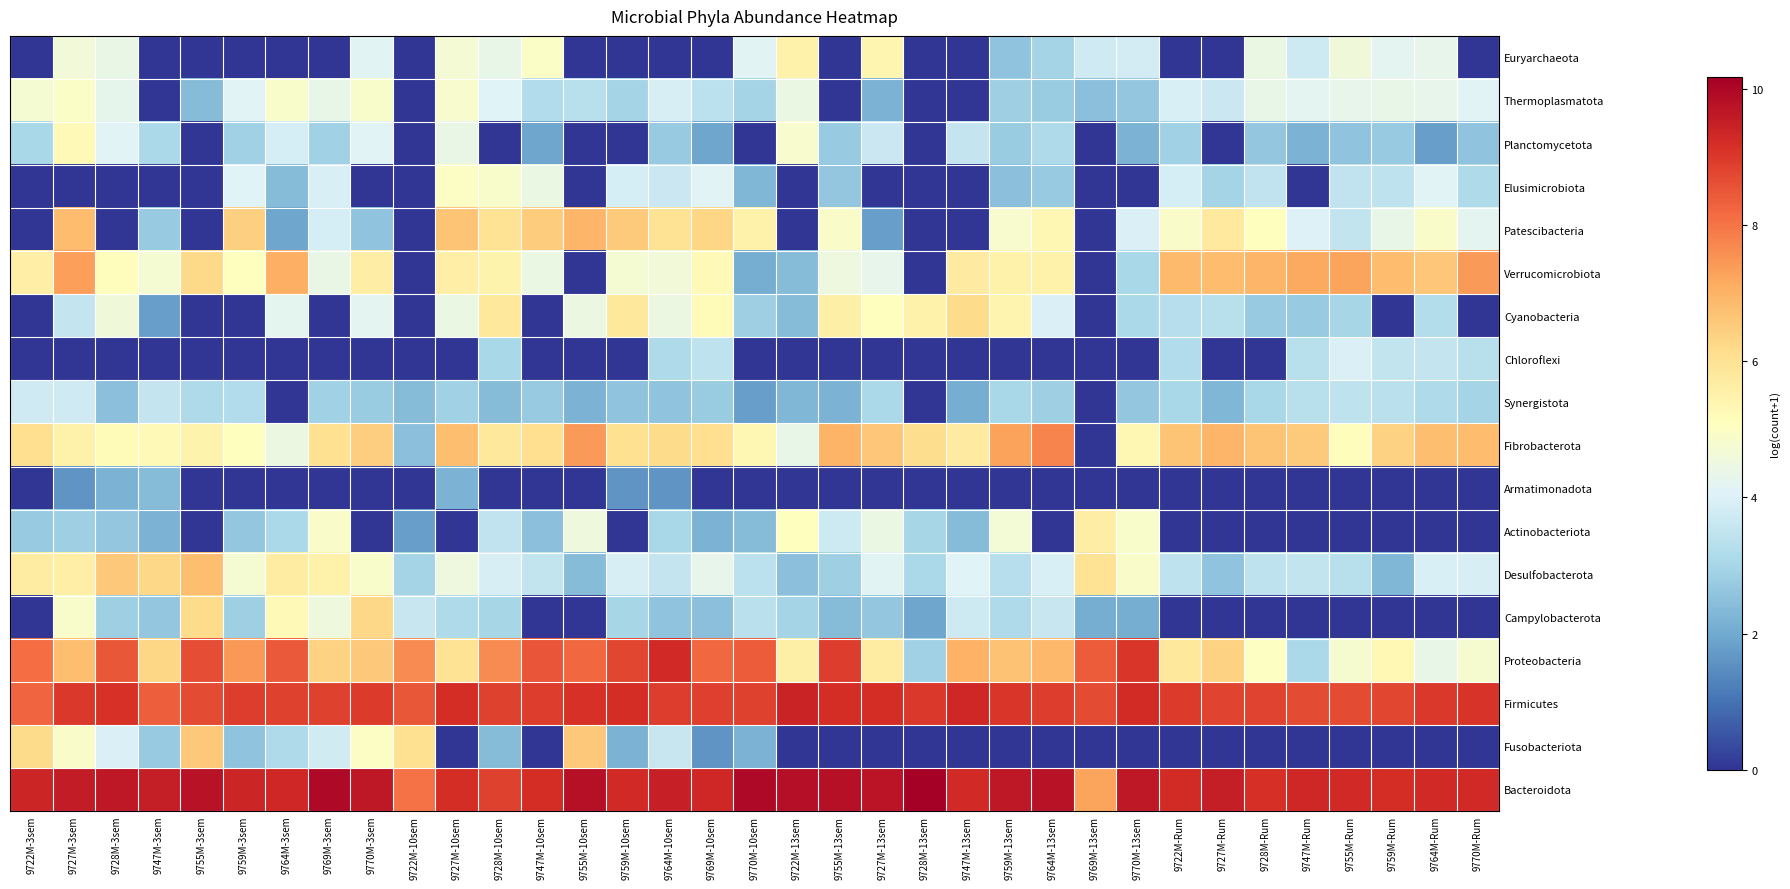

Reading left to right, what are all the values shown in this chart?

Euryarchaeota: 9722M-3sem=0.0	9727M-3sem=4.6	9728M-3sem=4.4	9747M-3sem=0.0	9755M-3sem=0.0	9759M-3sem=0.0	9764M-3sem=0.0	9769M-3sem=0.0	9770M-3sem=4.2	9722M-10sem=0.0	9727M-10sem=4.7	9728M-10sem=4.3	9747M-10sem=4.9	9755M-10sem=0.0	9759M-10sem=0.0	9764M-10sem=0.0	9769M-10sem=0.0	9770M-10sem=4.1	9722M-13sem=5.5	9755M-13sem=0.0	9727M-13sem=5.4	9728M-13sem=0.0	9747M-13sem=0.0	9759M-13sem=2.6	9764M-13sem=2.9	9769M-13sem=3.7	9770M-13sem=3.8	9722M-Rum=0.0	9727M-Rum=0.0	9728M-Rum=4.4	9747M-Rum=3.7	9755M-Rum=4.6	9759M-Rum=4.2	9764M-Rum=4.3	9770M-Rum=0.0
Thermoplasmatota: 9722M-3sem=4.8	9727M-3sem=4.9	9728M-3sem=4.3	9747M-3sem=0.0	9755M-3sem=2.4	9759M-3sem=4.1	9764M-3sem=4.9	9769M-3sem=4.3	9770M-3sem=4.9	9722M-10sem=0.0	9727M-10sem=4.8	9728M-10sem=4.1	9747M-10sem=3.2	9755M-10sem=3.3	9759M-10sem=2.9	9764M-10sem=3.9	9769M-10sem=3.4	9770M-10sem=2.9	9722M-13sem=4.4	9755M-13sem=0.0	9727M-13sem=2.2	9728M-13sem=0.0	9747M-13sem=0.0	9759M-13sem=2.8	9764M-13sem=2.8	9769M-13sem=2.5	9770M-13sem=2.6	9722M-Rum=4.0	9727M-Rum=3.7	9728M-Rum=4.3	9747M-Rum=4.2	9755M-Rum=4.3	9759M-Rum=4.4	9764M-Rum=4.3	9770M-Rum=4.1
Planctomycetota: 9722M-3sem=3.0	9727M-3sem=5.3	9728M-3sem=4.1	9747M-3sem=3.1	9755M-3sem=0.0	9759M-3sem=2.9	9764M-3sem=3.9	9769M-3sem=2.9	9770M-3sem=4.1	9722M-10sem=0.0	9727M-10sem=4.4	9728M-10sem=0.0	9747M-10sem=1.9	9755M-10sem=0.0	9759M-10sem=0.0	9764M-10sem=2.7	9769M-10sem=1.9	9770M-10sem=0.0	9722M-13sem=4.8	9755M-13sem=2.7	9727M-13sem=3.7	9728M-13sem=0.0	9747M-13sem=3.6	9759M-13sem=2.8	9764M-13sem=3.1	9769M-13sem=0.0	9770M-13sem=2.2	9722M-Rum=2.9	9727M-Rum=0.0	9728M-Rum=2.6	9747M-Rum=2.2	9755M-Rum=2.6	9759M-Rum=2.7	9764M-Rum=1.8	9770M-Rum=2.6
Elusimicrobiota: 9722M-3sem=0.0	9727M-3sem=0.0	9728M-3sem=0.0	9747M-3sem=0.0	9755M-3sem=0.0	9759M-3sem=4.1	9764M-3sem=2.4	9769M-3sem=4.0	9770M-3sem=0.0	9722M-10sem=0.0	9727M-10sem=5.0	9728M-10sem=4.9	9747M-10sem=4.4	9755M-10sem=0.0	9759M-10sem=3.9	9764M-10sem=3.7	9769M-10sem=4.1	9770M-10sem=2.3	9722M-13sem=0.0	9755M-13sem=2.6	9727M-13sem=0.0	9728M-13sem=0.0	9747M-13sem=0.0	9759M-13sem=2.5	9764M-13sem=2.7	9769M-13sem=0.0	9770M-13sem=0.0	9722M-Rum=3.9	9727M-Rum=2.9	9728M-Rum=3.5	9747M-Rum=0.0	9755M-Rum=3.5	9759M-Rum=3.4	9764M-Rum=4.1	9770M-Rum=3.1
Patescibacteria: 9722M-3sem=0.0	9727M-3sem=6.8	9728M-3sem=0.0	9747M-3sem=2.7	9755M-3sem=0.0	9759M-3sem=6.4	9764M-3sem=1.9	9769M-3sem=3.9	9770M-3sem=2.6	9722M-10sem=0.0	9727M-10sem=6.6	9728M-10sem=6.0	9747M-10sem=6.5	9755M-10sem=6.9	9759M-10sem=6.5	9764M-10sem=6.0	9769M-10sem=6.3	9770M-10sem=5.5	9722M-13sem=0.0	9755M-13sem=4.9	9727M-13sem=1.8	9728M-13sem=0.0	9747M-13sem=0.0	9759M-13sem=4.8	9764M-13sem=5.3	9769M-13sem=0.0	9770M-13sem=4.0	9722M-Rum=4.9	9727M-Rum=5.8	9728M-Rum=5.1	9747M-Rum=4.0	9755M-Rum=3.5	9759M-Rum=4.4	9764M-Rum=4.9	9770M-Rum=4.2
Verrucomicrobiota: 9722M-3sem=5.6	9727M-3sem=7.3	9728M-3sem=5.2	9747M-3sem=4.7	9755M-3sem=6.2	9759M-3sem=5.1	9764M-3sem=7.1	9769M-3sem=4.4	9770M-3sem=5.7	9722M-10sem=0.0	9727M-10sem=5.6	9728M-10sem=5.5	9747M-10sem=4.4	9755M-10sem=0.0	9759M-10sem=4.7	9764M-10sem=4.6	9769M-10sem=5.3	9770M-10sem=2.1	9722M-13sem=2.4	9755M-13sem=4.5	9727M-13sem=4.3	9728M-13sem=0.0	9747M-13sem=5.7	9759M-13sem=5.5	9764M-13sem=5.5	9769M-13sem=0.0	9770M-13sem=3.0	9722M-Rum=6.8	9727M-Rum=6.8	9728M-Rum=6.9	9747M-Rum=7.2	9755M-Rum=7.3	9759M-Rum=6.8	9764M-Rum=6.6	9770M-Rum=7.4
Cyanobacteria: 9722M-3sem=0.0	9727M-3sem=3.6	9728M-3sem=4.6	9747M-3sem=1.8	9755M-3sem=0.0	9759M-3sem=0.0	9764M-3sem=4.2	9769M-3sem=0.0	9770M-3sem=4.2	9722M-10sem=0.0	9727M-10sem=4.4	9728M-10sem=5.8	9747M-10sem=0.0	9755M-10sem=4.5	9759M-10sem=5.8	9764M-10sem=4.5	9769M-10sem=5.2	9770M-10sem=2.8	9722M-13sem=2.4	9755M-13sem=5.6	9727M-13sem=5.1	9728M-13sem=5.5	9747M-13sem=6.2	9759M-13sem=5.4	9764M-13sem=4.0	9769M-13sem=0.0	9770M-13sem=3.1	9722M-Rum=3.3	9727M-Rum=3.3	9728M-Rum=2.7	9747M-Rum=2.7	9755M-Rum=3.0	9759M-Rum=0.0	9764M-Rum=3.2	9770M-Rum=0.0
Chloroflexi: 9722M-3sem=0.0	9727M-3sem=0.0	9728M-3sem=0.0	9747M-3sem=0.0	9755M-3sem=0.0	9759M-3sem=0.0	9764M-3sem=0.0	9769M-3sem=0.0	9770M-3sem=0.0	9722M-10sem=0.0	9727M-10sem=0.0	9728M-10sem=3.0	9747M-10sem=0.0	9755M-10sem=0.0	9759M-10sem=0.0	9764M-10sem=3.1	9769M-10sem=3.4	9770M-10sem=0.0	9722M-13sem=0.0	9755M-13sem=0.0	9727M-13sem=0.0	9728M-13sem=0.0	9747M-13sem=0.0	9759M-13sem=0.0	9764M-13sem=0.0	9769M-13sem=0.0	9770M-13sem=0.0	9722M-Rum=3.2	9727M-Rum=0.0	9728M-Rum=0.0	9747M-Rum=3.3	9755M-Rum=4.0	9759M-Rum=3.5	9764M-Rum=3.6	9770M-Rum=3.3
Synergistota: 9722M-3sem=3.7	9727M-3sem=3.8	9728M-3sem=2.5	9747M-3sem=3.6	9755M-3sem=3.1	9759M-3sem=3.2	9764M-3sem=0.0	9769M-3sem=2.9	9770M-3sem=2.8	9722M-10sem=2.4	9727M-10sem=2.9	9728M-10sem=2.4	9747M-10sem=2.7	9755M-10sem=2.2	9759M-10sem=2.6	9764M-10sem=2.6	9769M-10sem=2.8	9770M-10sem=1.8	9722M-13sem=2.3	9755M-13sem=2.2	9727M-13sem=3.1	9728M-13sem=0.0	9747M-13sem=2.1	9759M-13sem=3.0	9764M-13sem=2.8	9769M-13sem=0.0	9770M-13sem=2.6	9722M-Rum=3.0	9727M-Rum=2.3	9728M-Rum=3.0	9747M-Rum=3.3	9755M-Rum=3.4	9759M-Rum=3.4	9764M-Rum=3.1	9770M-Rum=2.9
Fibrobacterota: 9722M-3sem=6.1	9727M-3sem=5.5	9728M-3sem=5.2	9747M-3sem=5.3	9755M-3sem=5.5	9759M-3sem=5.1	9764M-3sem=4.5	9769M-3sem=6.1	9770M-3sem=6.5	9722M-10sem=2.5	9727M-10sem=6.8	9728M-10sem=5.8	9747M-10sem=6.1	9755M-10sem=7.4	9759M-10sem=6.1	9764M-10sem=6.2	9769M-10sem=6.1	9770M-10sem=5.3	9722M-13sem=4.3	9755M-13sem=7.0	9727M-13sem=6.6	9728M-13sem=6.1	9747M-13sem=5.8	9759M-13sem=7.3	9764M-13sem=7.8	9769M-13sem=0.0	9770M-13sem=5.3	9722M-Rum=6.7	9727M-Rum=6.9	9728M-Rum=6.7	9747M-Rum=6.6	9755M-Rum=5.1	9759M-Rum=6.4	9764M-Rum=6.8	9770M-Rum=6.8
Armatimonadota: 9722M-3sem=0.0	9727M-3sem=1.6	9728M-3sem=2.2	9747M-3sem=2.4	9755M-3sem=0.0	9759M-3sem=0.0	9764M-3sem=0.0	9769M-3sem=0.0	9770M-3sem=0.0	9722M-10sem=0.0	9727M-10sem=2.2	9728M-10sem=0.0	9747M-10sem=0.0	9755M-10sem=0.0	9759M-10sem=1.6	9764M-10sem=1.6	9769M-10sem=0.0	9770M-10sem=0.0	9722M-13sem=0.0	9755M-13sem=0.0	9727M-13sem=0.0	9728M-13sem=0.0	9747M-13sem=0.0	9759M-13sem=0.0	9764M-13sem=0.0	9769M-13sem=0.0	9770M-13sem=0.0	9722M-Rum=0.0	9727M-Rum=0.0	9728M-Rum=0.0	9747M-Rum=0.0	9755M-Rum=0.0	9759M-Rum=0.0	9764M-Rum=0.0	9770M-Rum=0.0
Actinobacteriota: 9722M-3sem=2.7	9727M-3sem=2.8	9728M-3sem=2.6	9747M-3sem=2.2	9755M-3sem=0.0	9759M-3sem=2.6	9764M-3sem=3.1	9769M-3sem=4.9	9770M-3sem=0.0	9722M-10sem=1.8	9727M-10sem=0.0	9728M-10sem=3.5	9747M-10sem=2.5	9755M-10sem=4.6	9759M-10sem=0.0	9764M-10sem=3.0	9769M-10sem=2.2	9770M-10sem=2.4	9722M-13sem=5.1	9755M-13sem=3.7	9727M-13sem=4.4	9728M-13sem=3.0	9747M-13sem=2.4	9759M-13sem=4.7	9764M-13sem=0.0	9769M-13sem=5.7	9770M-13sem=4.9	9722M-Rum=0.0	9727M-Rum=0.0	9728M-Rum=0.0	9747M-Rum=0.0	9755M-Rum=0.0	9759M-Rum=0.0	9764M-Rum=0.0	9770M-Rum=0.0
Desulfobacterota: 9722M-3sem=5.7	9727M-3sem=5.6	9728M-3sem=6.6	9747M-3sem=6.2	9755M-3sem=6.8	9759M-3sem=4.7	9764M-3sem=5.7	9769M-3sem=5.5	9770M-3sem=4.9	9722M-10sem=2.9	9727M-10sem=4.5	9728M-10sem=3.9	9747M-10sem=3.5	9755M-10sem=2.4	9759M-10sem=3.9	9764M-10sem=3.6	9769M-10sem=4.3	9770M-10sem=3.4	9722M-13sem=2.5	9755M-13sem=2.8	9727M-13sem=4.2	9728M-13sem=3.1	9747M-13sem=4.1	9759M-13sem=3.3	9764M-13sem=4.0	9769M-13sem=6.0	9770M-13sem=4.9	9722M-Rum=3.4	9727M-Rum=2.6	9728M-Rum=3.4	9747M-Rum=3.5	9755M-Rum=3.3	9759M-Rum=2.3	9764M-Rum=4.0	9770M-Rum=3.9
Campylobacterota: 9722M-3sem=0.0	9727M-3sem=4.9	9728M-3sem=2.8	9747M-3sem=2.6	9755M-3sem=6.2	9759M-3sem=2.8	9764M-3sem=5.2	9769M-3sem=4.6	9770M-3sem=6.2	9722M-10sem=3.6	9727M-10sem=3.1	9728M-10sem=3.0	9747M-10sem=0.0	9755M-10sem=0.0	9759M-10sem=3.0	9764M-10sem=2.6	9769M-10sem=2.5	9770M-10sem=3.4	9722M-13sem=2.9	9755M-13sem=2.4	9727M-13sem=2.6	9728M-13sem=1.9	9747M-13sem=3.7	9759M-13sem=3.1	9764M-13sem=3.6	9769M-13sem=2.1	9770M-13sem=2.1	9722M-Rum=0.0	9727M-Rum=0.0	9728M-Rum=0.0	9747M-Rum=0.0	9755M-Rum=0.0	9759M-Rum=0.0	9764M-Rum=0.0	9770M-Rum=0.0
Proteobacteria: 9722M-3sem=8.1	9727M-3sem=6.8	9728M-3sem=8.5	9747M-3sem=6.3	9755M-3sem=8.6	9759M-3sem=7.4	9764M-3sem=8.4	9769M-3sem=6.4	9770M-3sem=6.6	9722M-10sem=7.6	9727M-10sem=6.0	9728M-10sem=7.6	9747M-10sem=8.5	9755M-10sem=8.2	9759M-10sem=8.8	9764M-10sem=9.3	9769M-10sem=8.2	9770M-10sem=8.4	9722M-13sem=5.6	9755M-13sem=8.9	9727M-13sem=5.7	9728M-13sem=2.9	9747M-13sem=7.0	9759M-13sem=6.7	9764M-13sem=6.9	9769M-13sem=8.4	9770M-13sem=9.0	9722M-Rum=5.8	9727M-Rum=6.4	9728M-Rum=5.0	9747M-Rum=3.1	9755M-Rum=4.8	9759M-Rum=5.3	9764M-Rum=4.3	9770M-Rum=4.8
Firmicutes: 9722M-3sem=8.2	9727M-3sem=9.0	9728M-3sem=9.1	9747M-3sem=8.4	9755M-3sem=8.7	9759M-3sem=8.9	9764M-3sem=8.8	9769M-3sem=8.8	9770M-3sem=9.0	9722M-10sem=8.5	9727M-10sem=9.2	9728M-10sem=8.8	9747M-10sem=8.9	9755M-10sem=9.1	9759M-10sem=9.2	9764M-10sem=8.9	9769M-10sem=8.9	9770M-10sem=8.8	9722M-13sem=9.4	9755M-13sem=9.2	9727M-13sem=9.2	9728M-13sem=9.0	9747M-13sem=9.3	9759M-13sem=9.0	9764M-13sem=8.9	9769M-13sem=8.7	9770M-13sem=9.2	9722M-Rum=8.9	9727M-Rum=8.8	9728M-Rum=8.8	9747M-Rum=8.7	9755M-Rum=8.7	9759M-Rum=8.7	9764M-Rum=9.0	9770M-Rum=9.1
Fusobacteriota: 9722M-3sem=6.2	9727M-3sem=4.9	9728M-3sem=4.0	9747M-3sem=2.7	9755M-3sem=6.6	9759M-3sem=2.6	9764M-3sem=3.1	9769M-3sem=3.8	9770M-3sem=5.0	9722M-10sem=6.0	9727M-10sem=0.0	9728M-10sem=2.4	9747M-10sem=0.0	9755M-10sem=6.6	9759M-10sem=2.2	9764M-10sem=3.6	9769M-10sem=1.6	9770M-10sem=2.2	9722M-13sem=0.0	9755M-13sem=0.0	9727M-13sem=0.0	9728M-13sem=0.0	9747M-13sem=0.0	9759M-13sem=0.0	9764M-13sem=0.0	9769M-13sem=0.0	9770M-13sem=0.0	9722M-Rum=0.0	9727M-Rum=0.0	9728M-Rum=0.0	9747M-Rum=0.0	9755M-Rum=0.0	9759M-Rum=0.0	9764M-Rum=0.0	9770M-Rum=0.0
Bacteroidota: 9722M-3sem=9.4	9727M-3sem=9.5	9728M-3sem=9.6	9747M-3sem=9.5	9755M-3sem=9.8	9759M-3sem=9.4	9764M-3sem=9.3	9769M-3sem=9.9	9770M-3sem=9.6	9722M-10sem=8.1	9727M-10sem=9.2	9728M-10sem=8.8	9747M-10sem=9.2	9755M-10sem=9.8	9759M-10sem=9.3	9764M-10sem=9.5	9769M-10sem=9.3	9770M-10sem=10.0	9722M-13sem=9.8	9755M-13sem=9.8	9727M-13sem=9.7	9728M-13sem=10.2	9747M-13sem=9.3	9759M-13sem=9.6	9764M-13sem=9.7	9769M-13sem=7.3	9770M-13sem=9.6	9722M-Rum=9.2	9727M-Rum=9.5	9728M-Rum=9.2	9747M-Rum=9.3	9755M-Rum=9.3	9759M-Rum=9.2	9764M-Rum=9.3	9770M-Rum=9.3